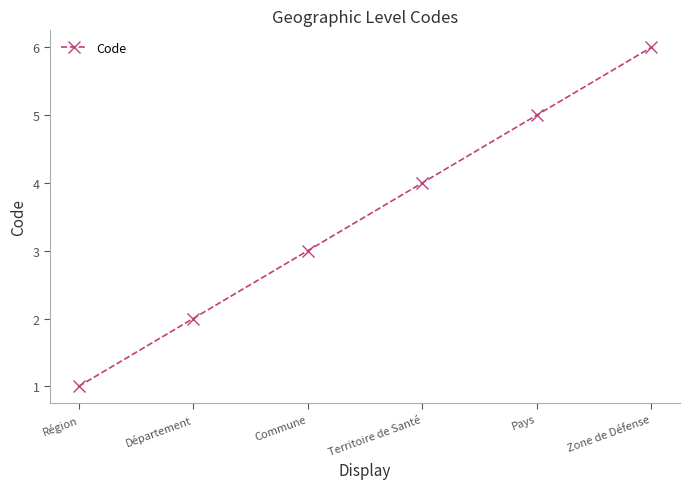

What is the label of the 1st point from the left?

Région